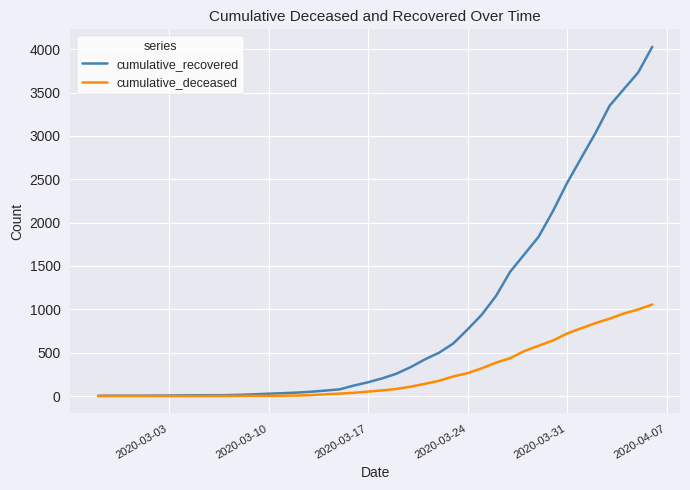

Which series has the widest spread of values?

cumulative_recovered